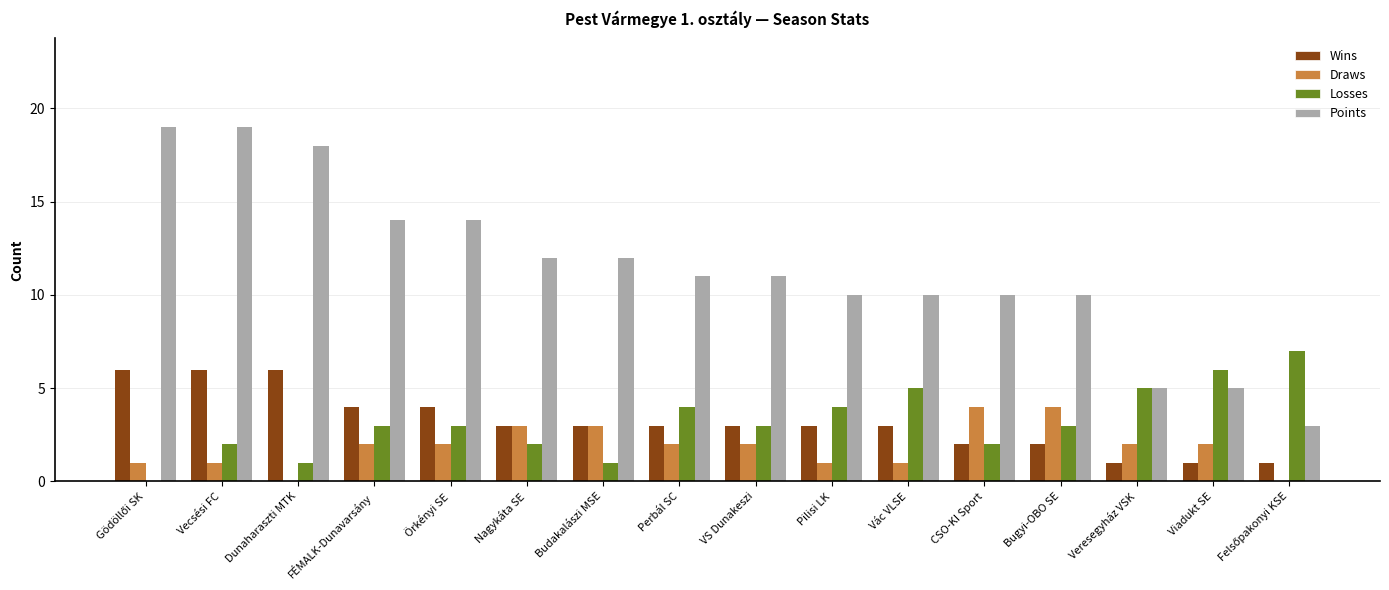

Are the bars grouped side by side (vs. stacked)?

Yes